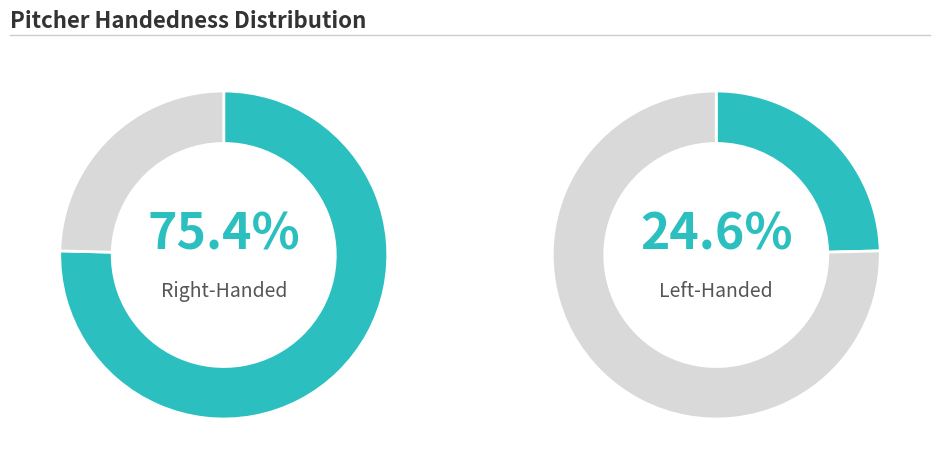

Is it true that 6 is 1% of the pie?

False